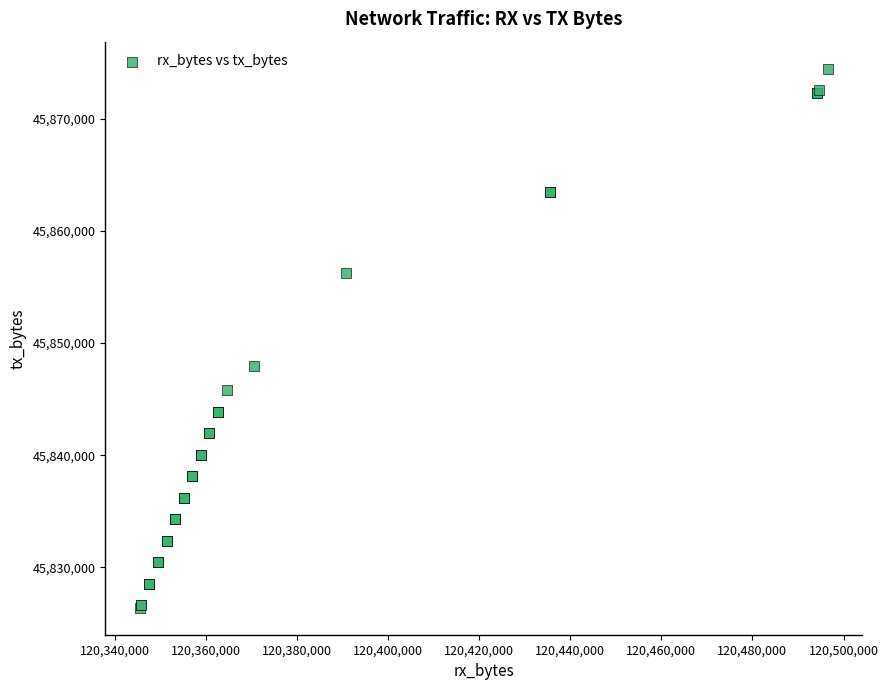

What Y value in the scatter plot is closest to 45850437?

45847941